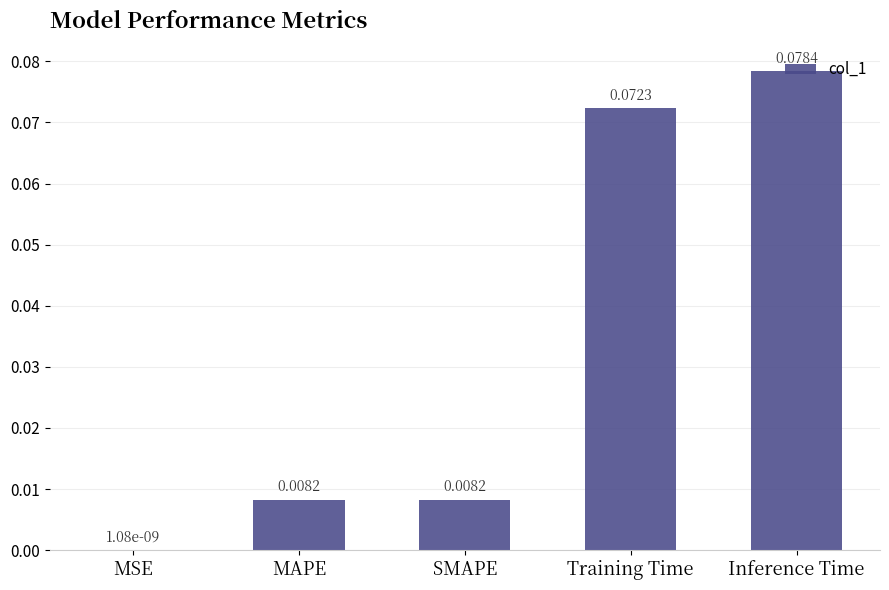

Where is the data nearest to the value 0?

MSE